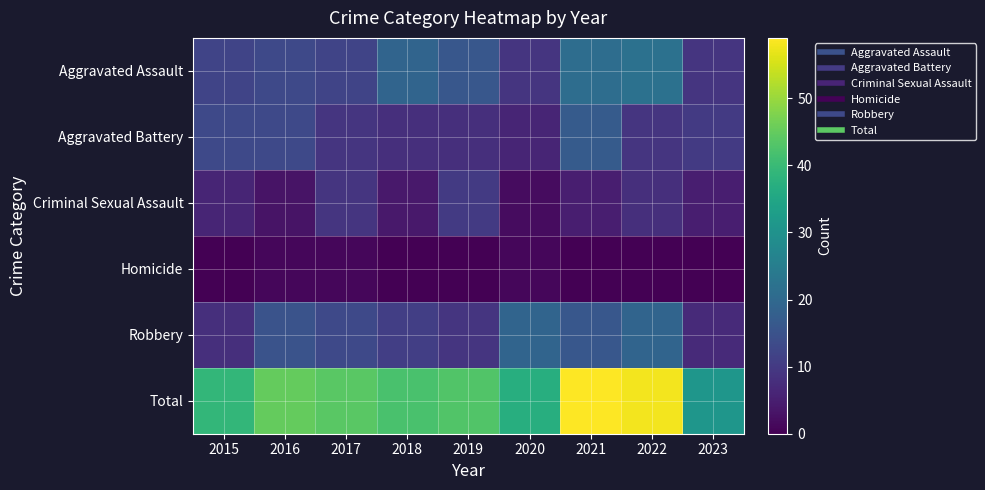

List the series in order of their peak value, lowest first.

Homicide, Criminal Sexual Assault, Aggravated Battery, Robbery, Aggravated Assault, Total